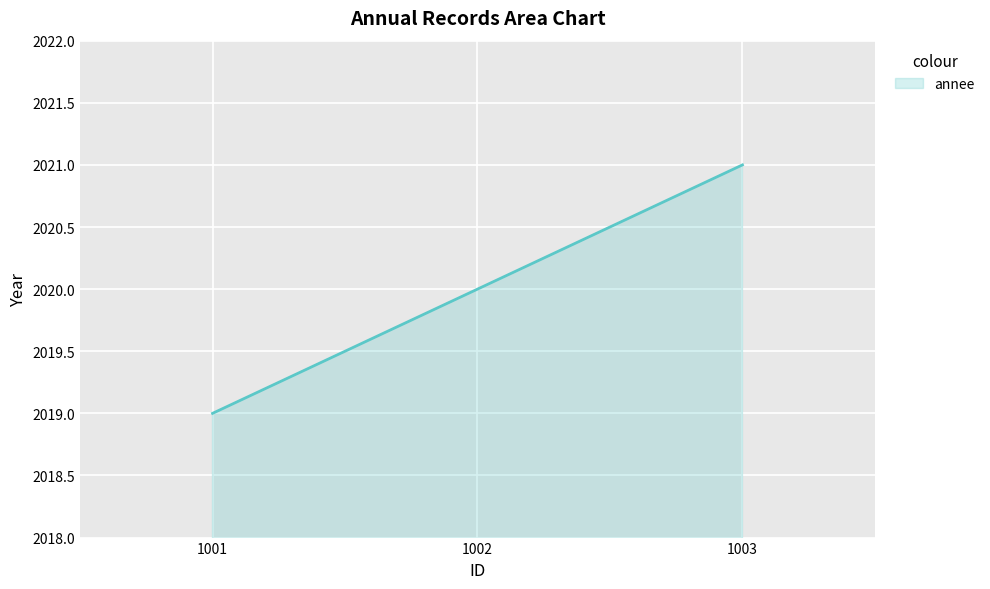

Reading left to right, what are all the values shown in this chart?

2019	2020	2021